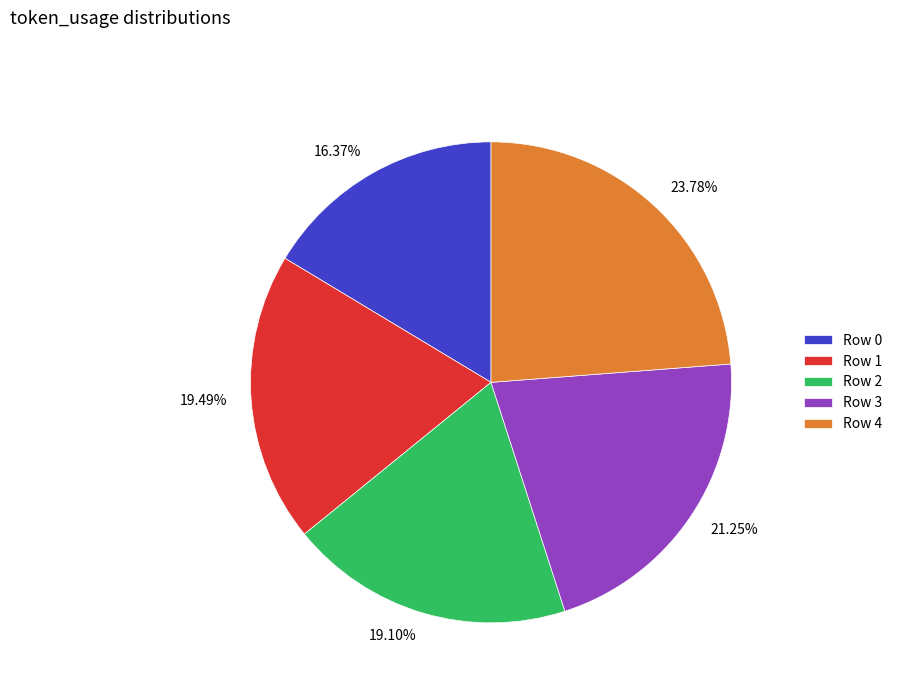

Is there any slice that represents more than half of the pie?

No